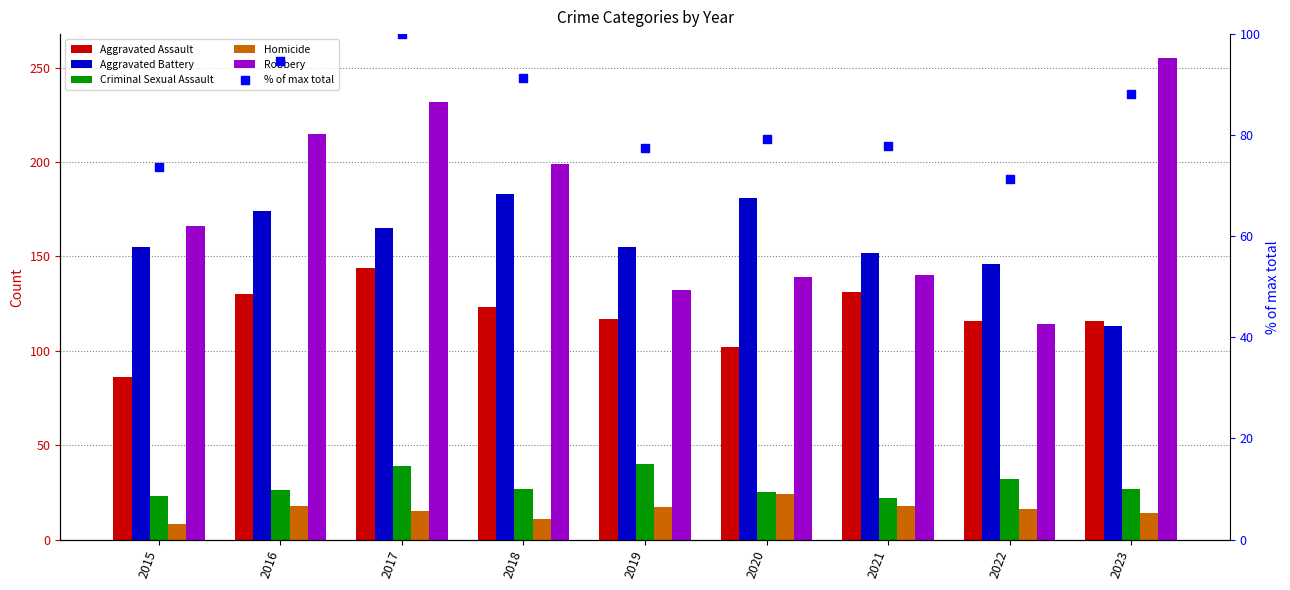

Which series has the widest spread of Y values?

Robbery